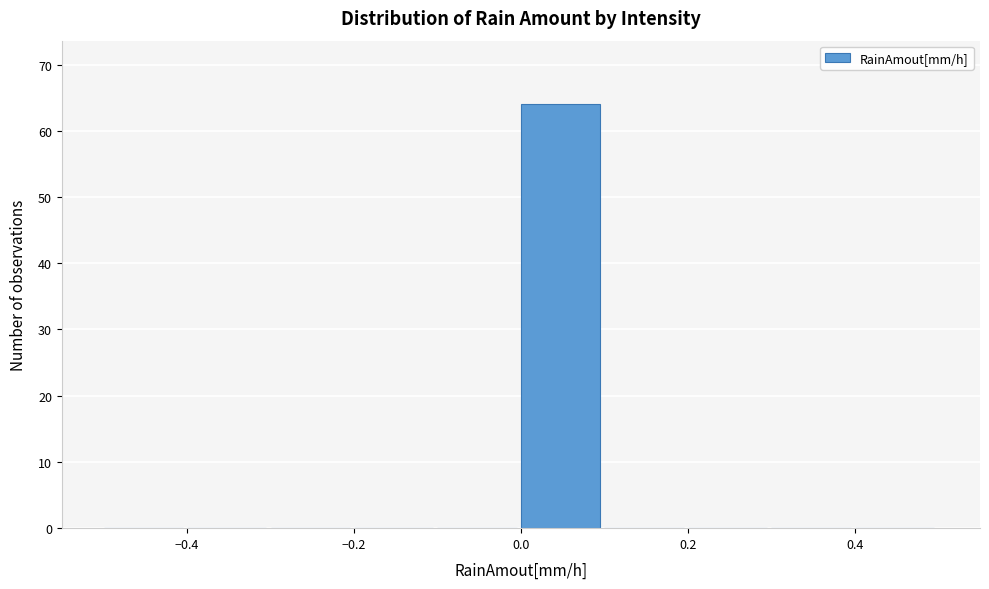

Which range on the x-axis has the tallest bar?

0.0 to 0.1